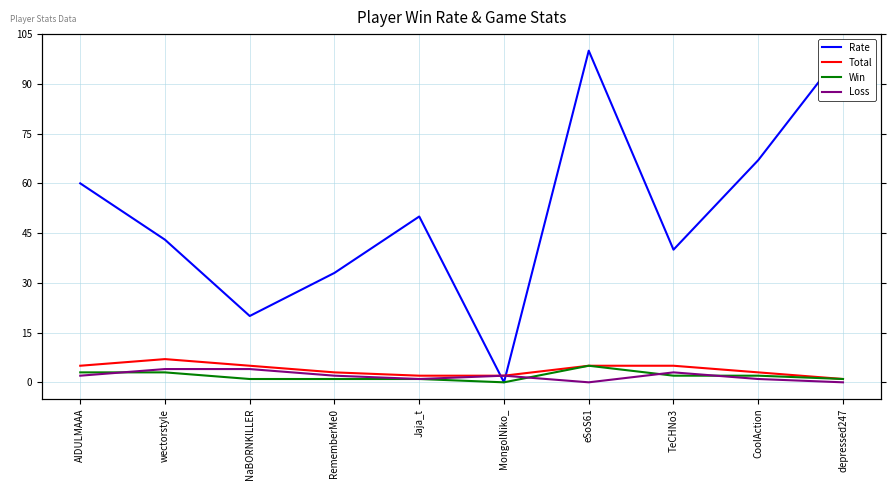

How many lines are shown in the chart?

4